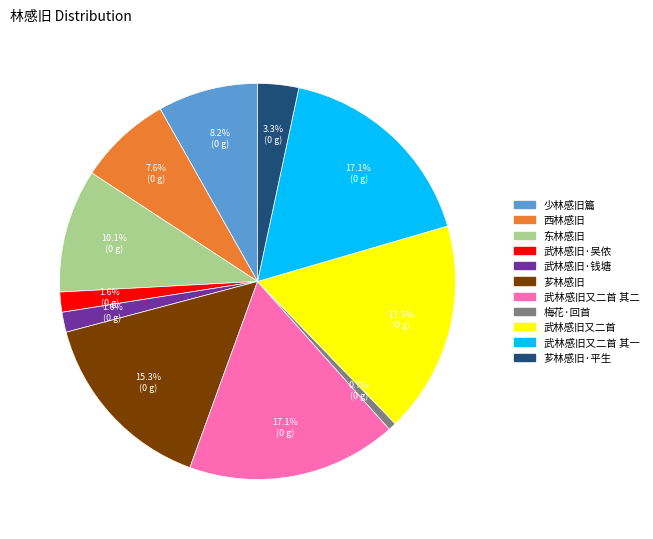

Does any single category account for the majority?

No